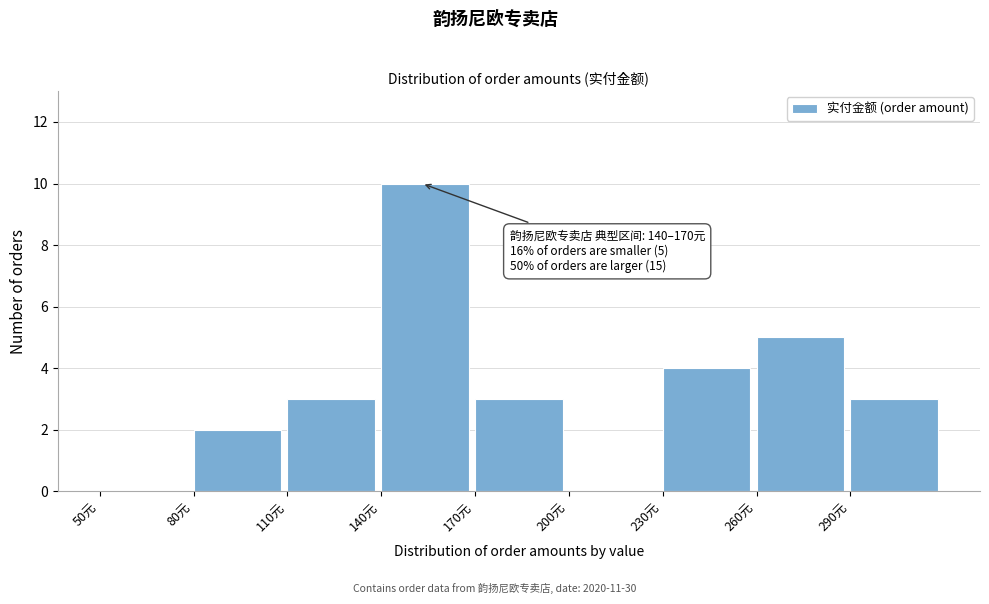

Which range on the x-axis has the tallest bar?

140 to 170